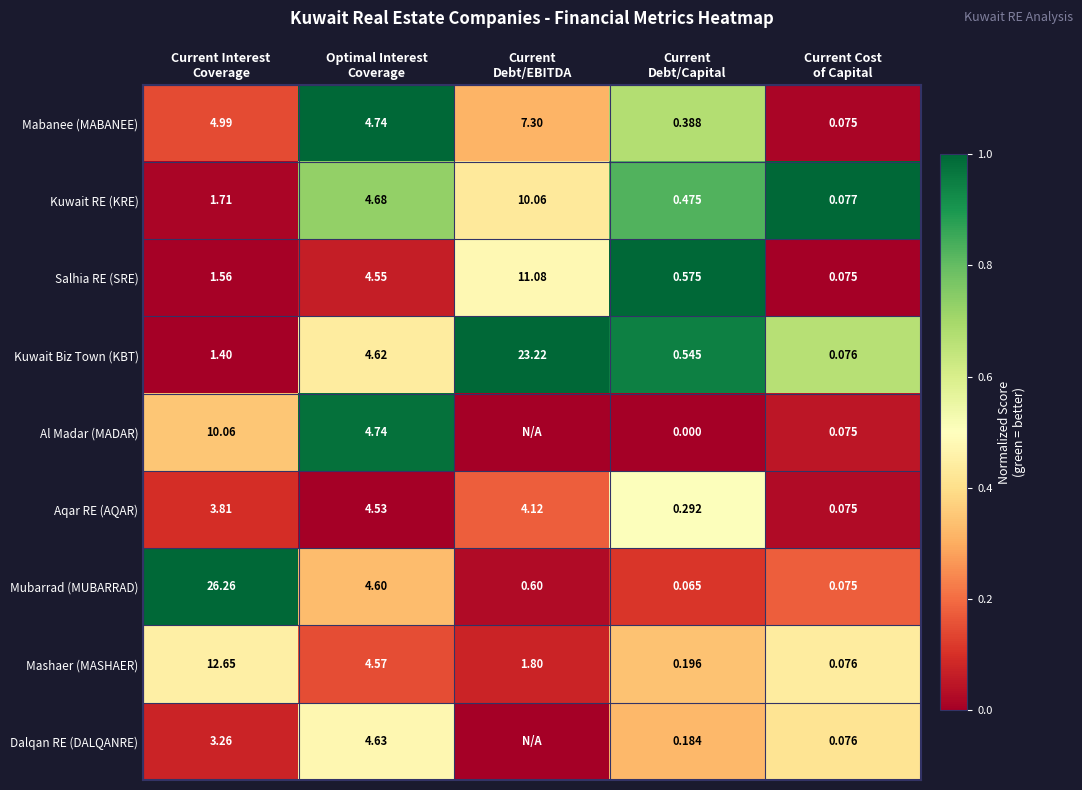

Rank the series at Current Cost of Capital from lowest to highest value.

Salhia RE (SRE), Mabanee (MABANEE), Aqar RE (AQAR), Al Madar (MADAR), Mubarrad (MUBARRAD), Dalqan RE (DALQANRE), Mashaer (MASHAER), Kuwait Biz Town (KBT), Kuwait RE (KRE)